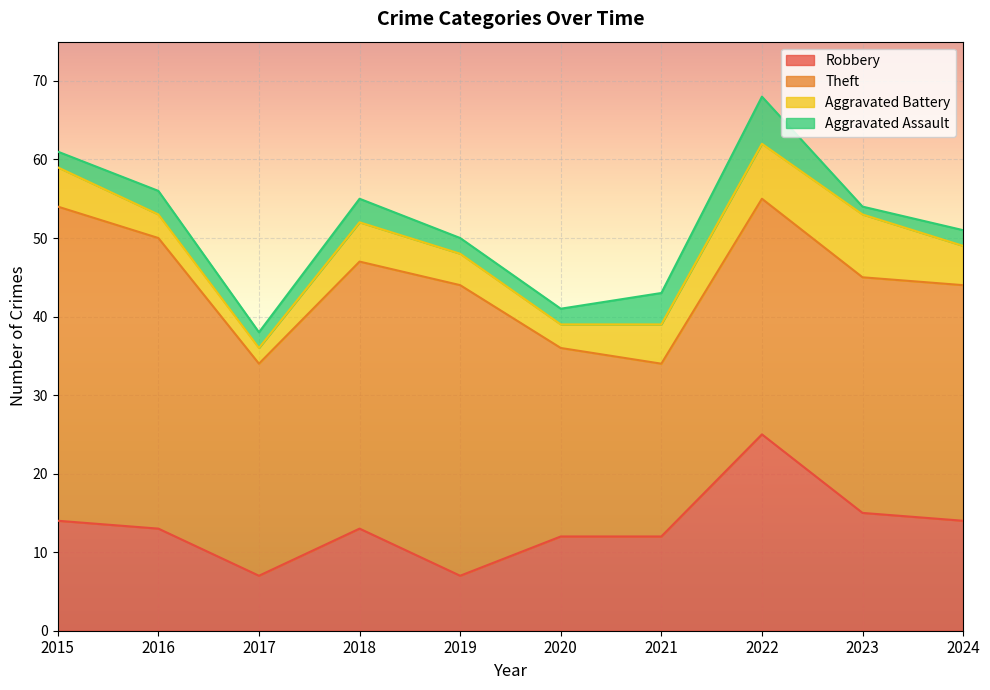

True or false: Aggravated Assault has a value of 2 at 2024.

True